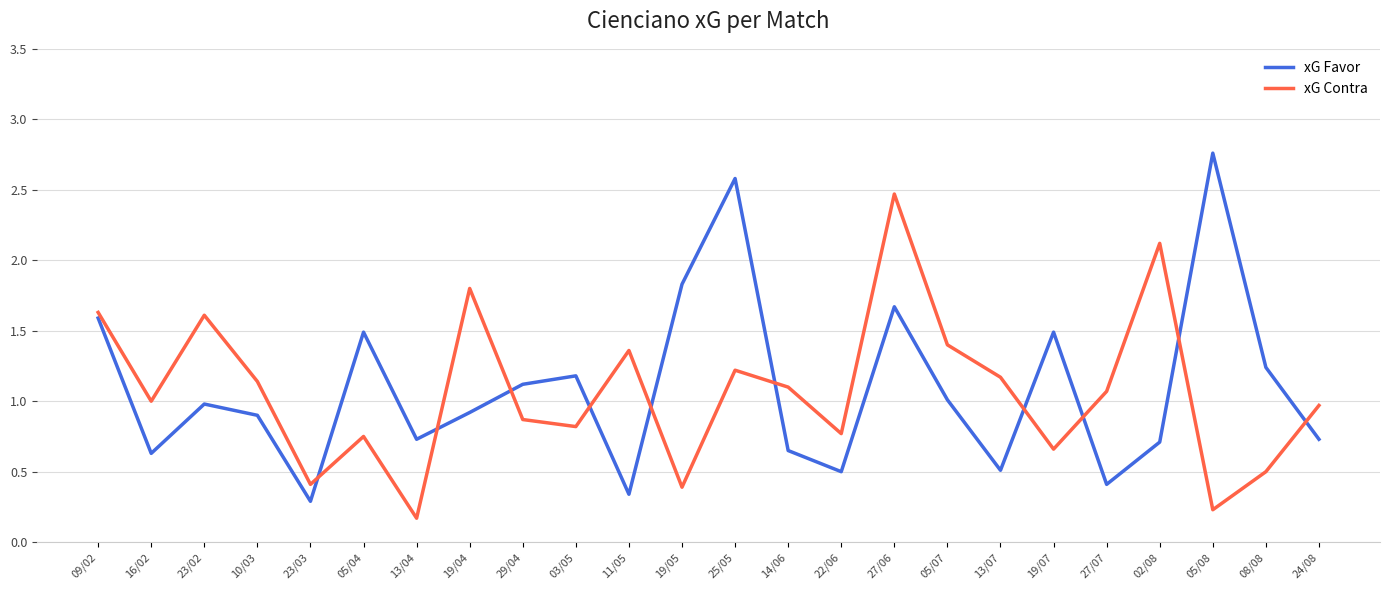

What are all the series names shown in the legend?

xG Favor, xG Contra